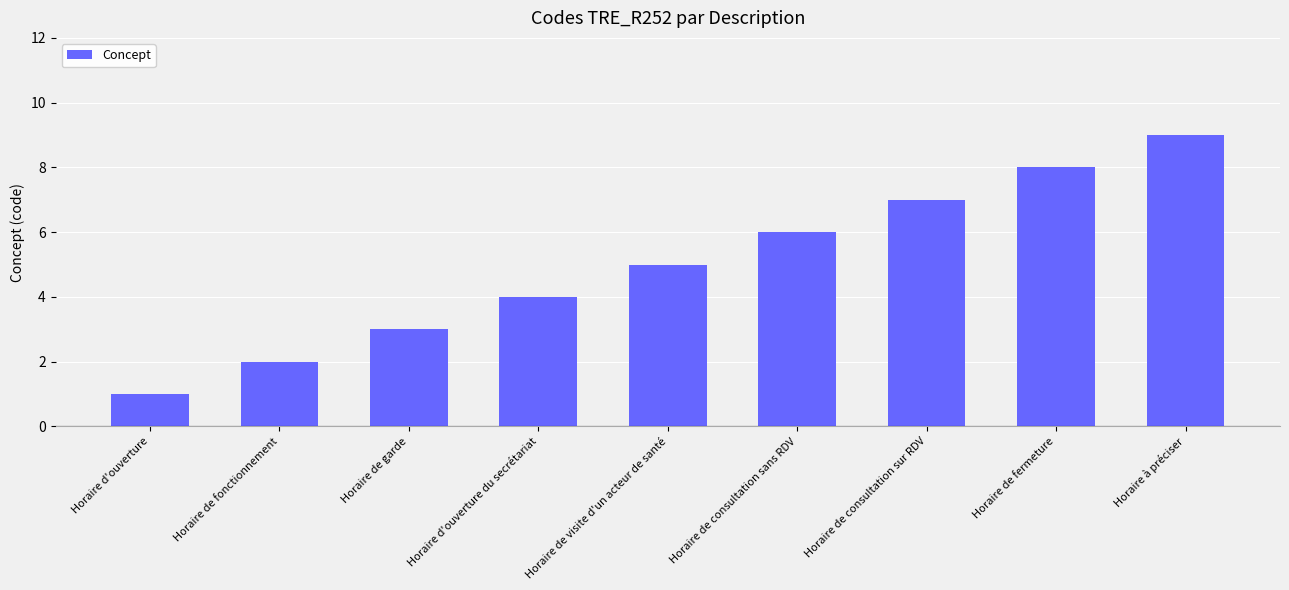

How many data points are less than 5?

4